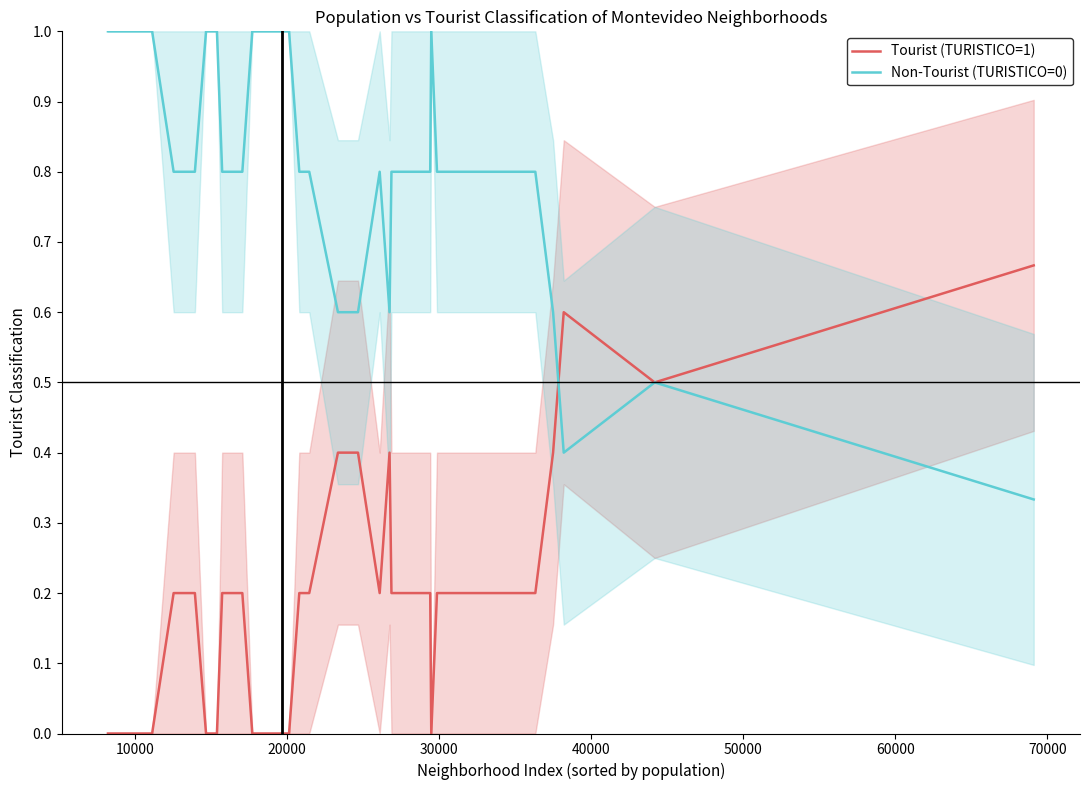

Count the number of data series in this chart.

2